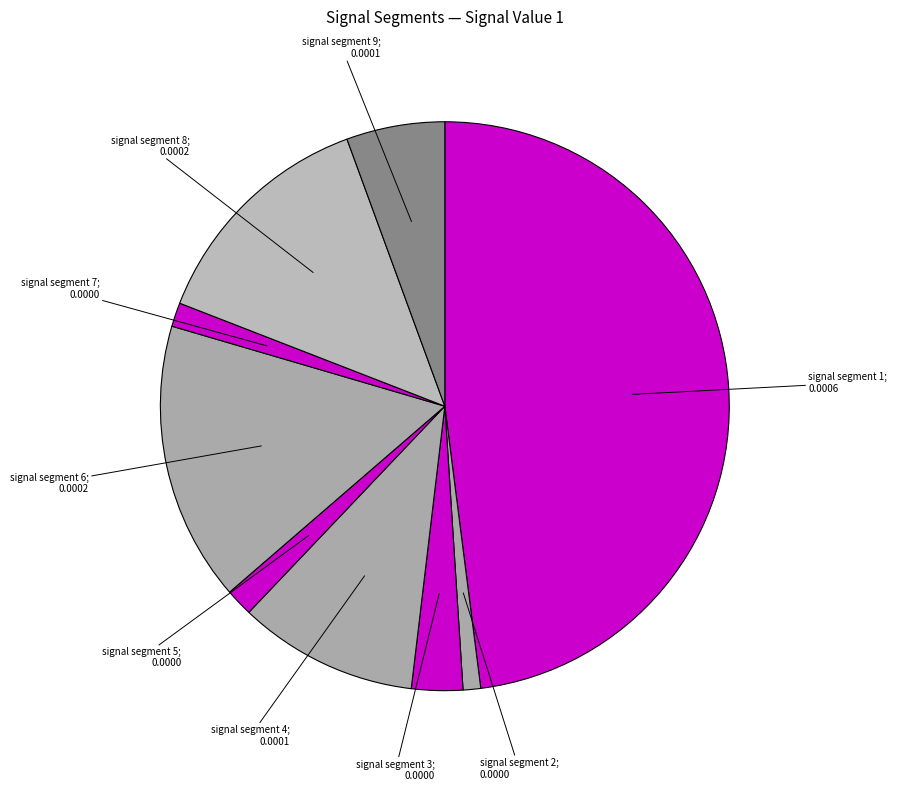

To the nearest percent, what is the difference between the largest and smallest slice percentages?

47%